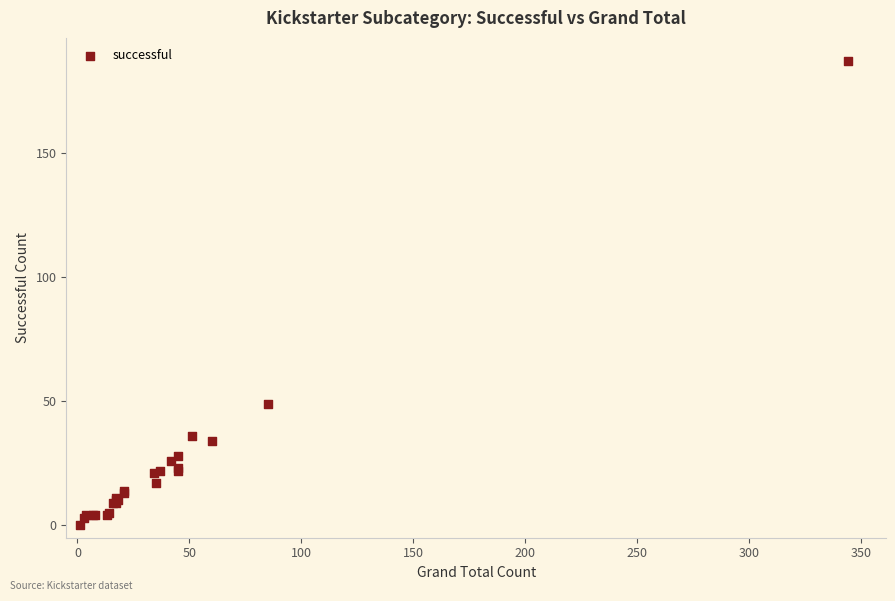

What Y value in the scatter plot is closest to 93?

49